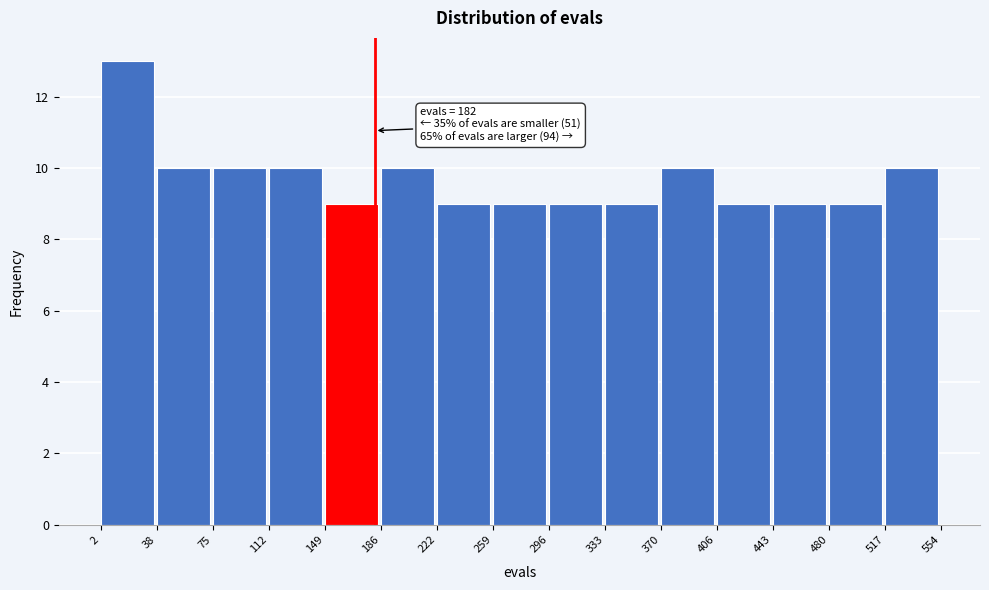

Which range on the x-axis has the tallest bar?

2 to 38